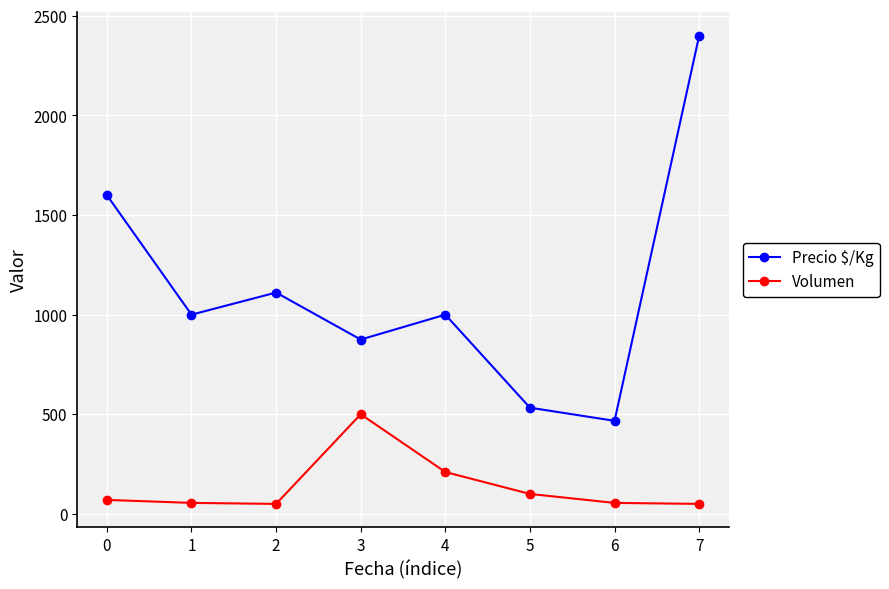

Rank the series at 2 from highest to lowest value.

Precio $/Kg, Volumen